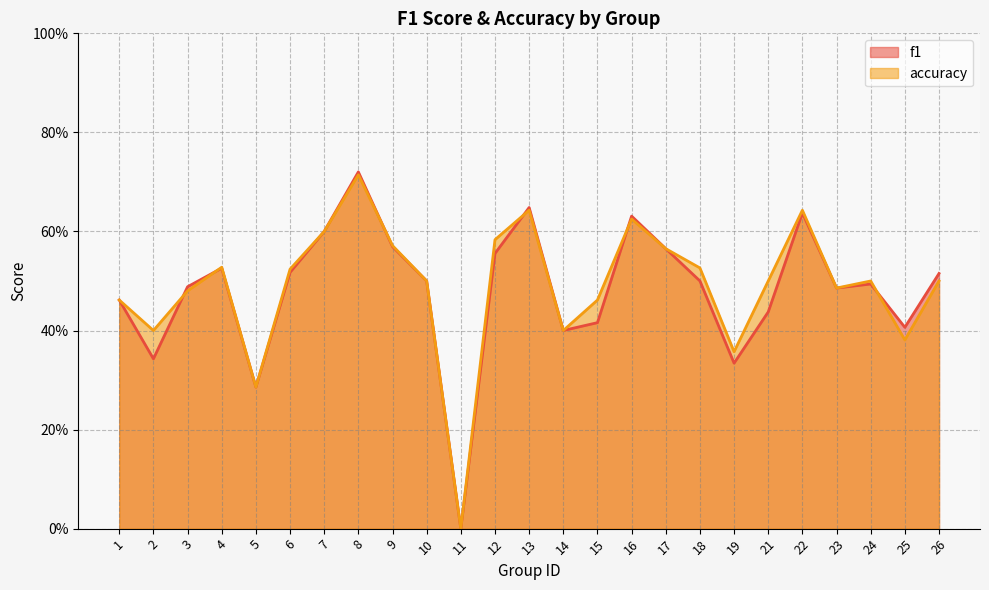

True or false: accuracy has more than 2 points higher than both neighbors.

True